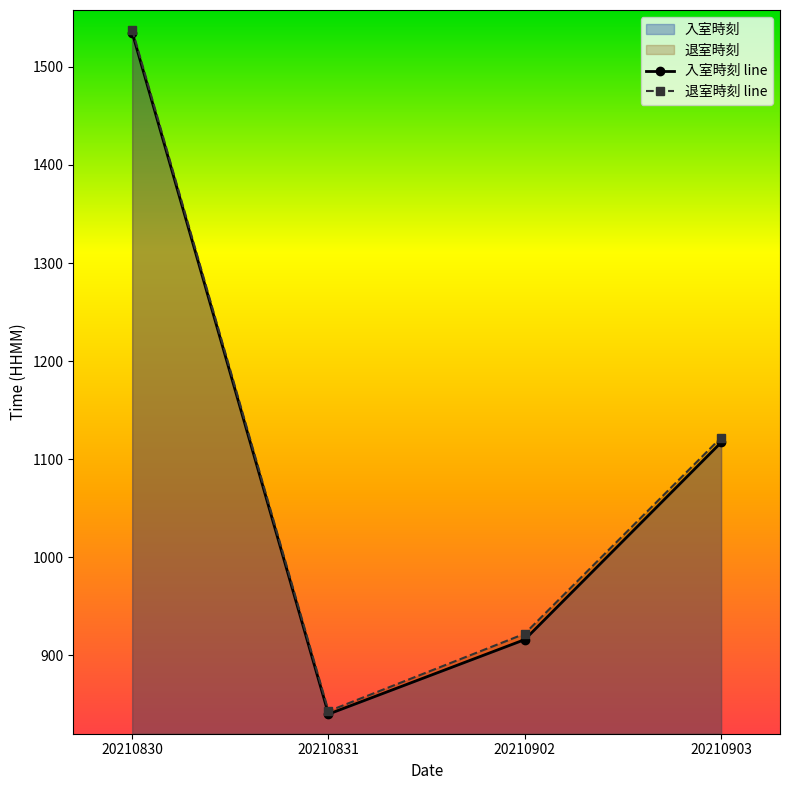

True or false: 退室時刻 line and 入室時刻 line cross at least once.

False